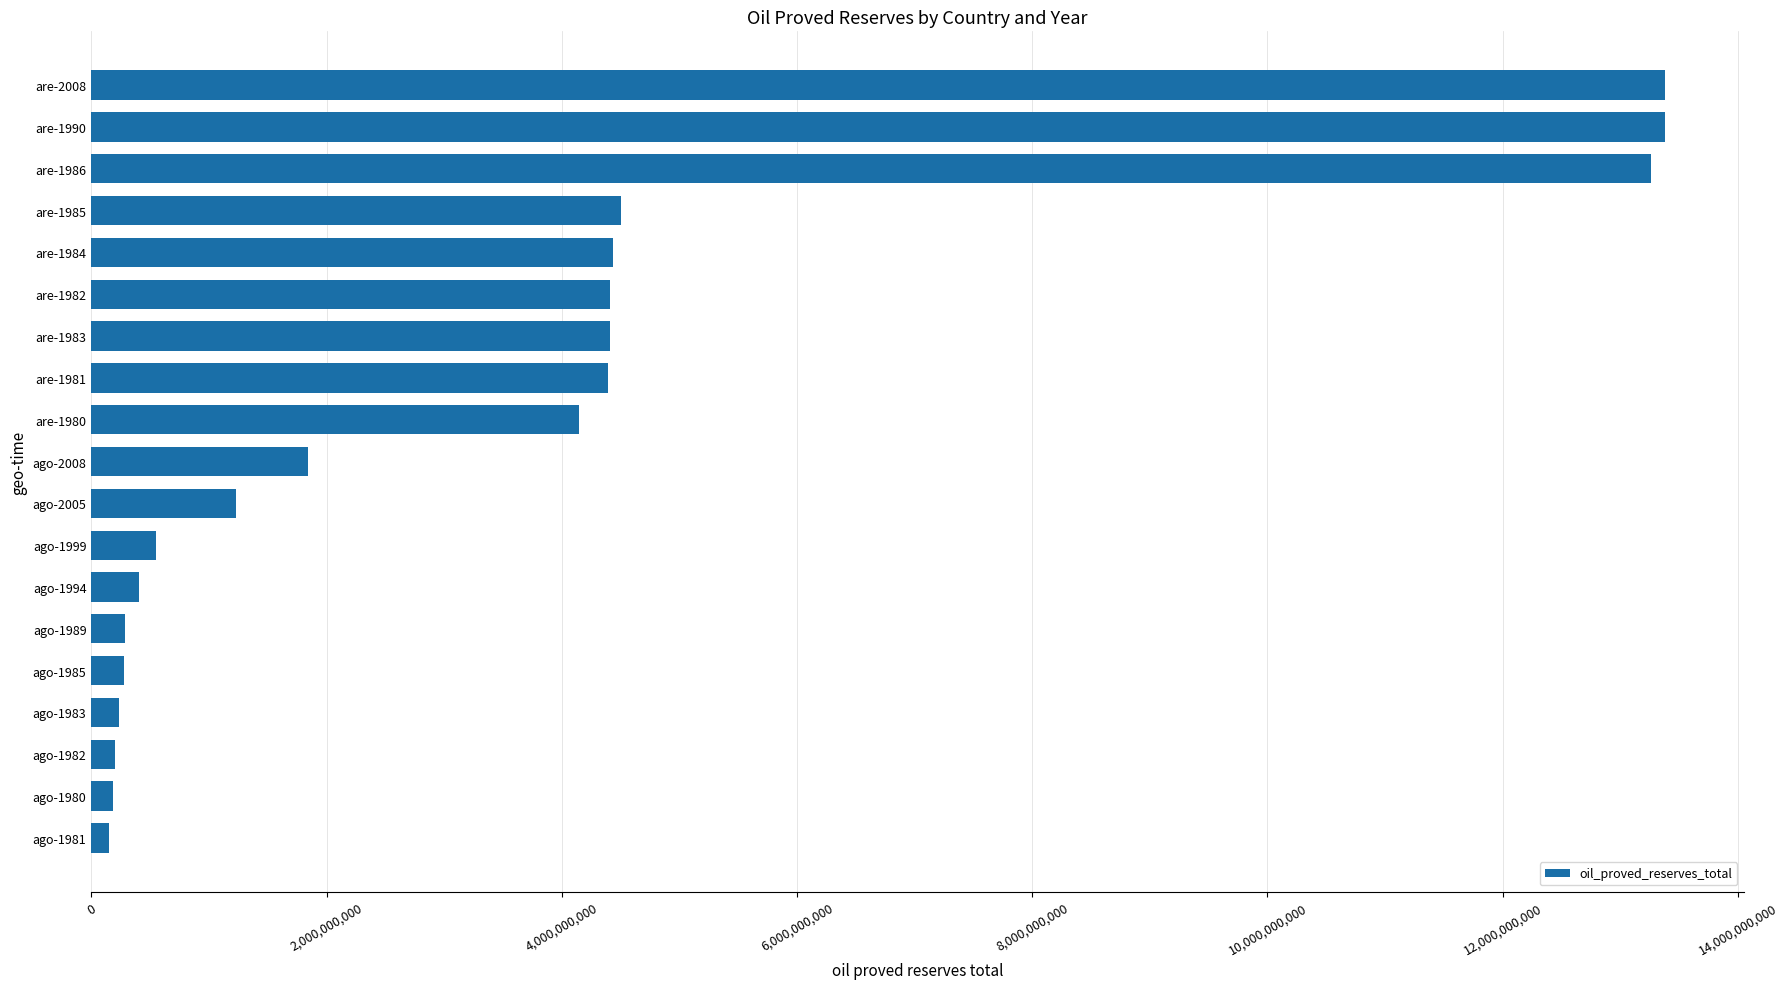

What is the difference between the maximum and minimum values?

13228900000